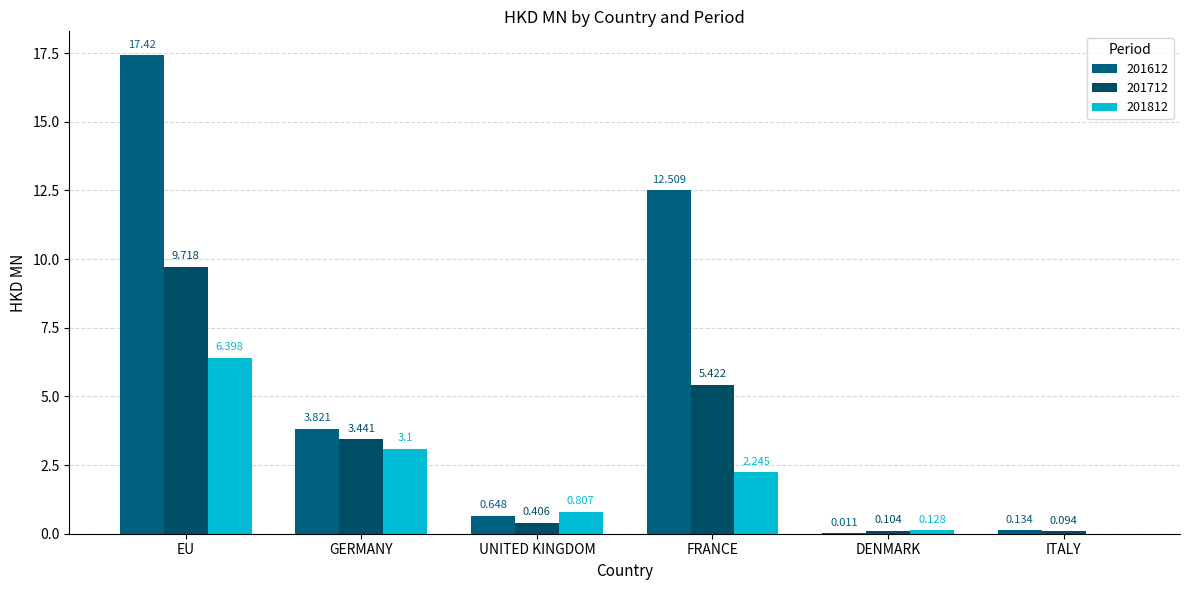

Is the value of 201712 at GERMANY greater than the value of 201612 at EU?

No